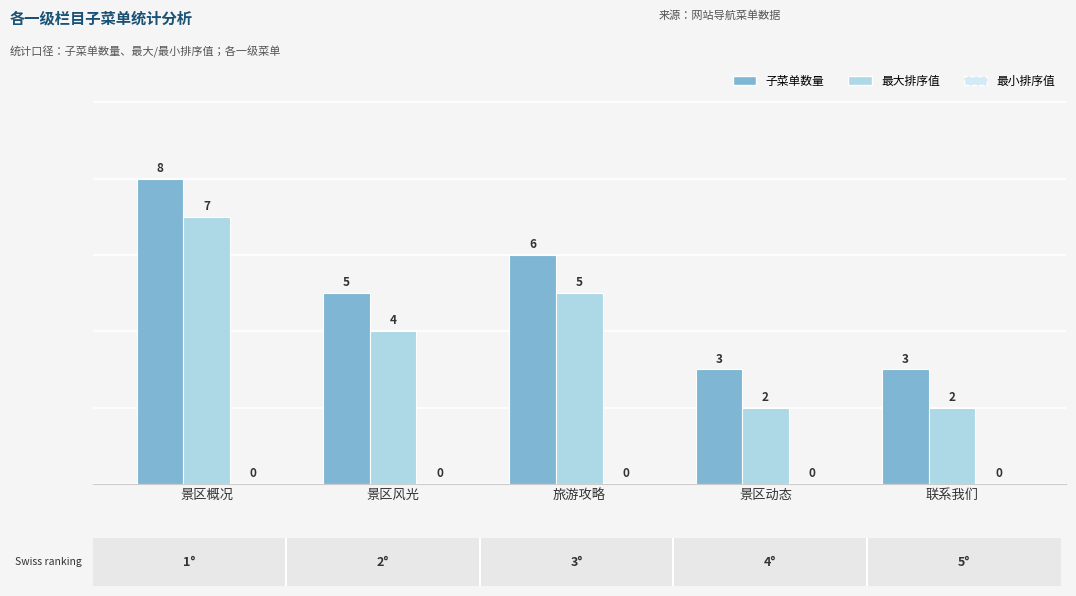

What is the total value across all series at 景区概况?

15